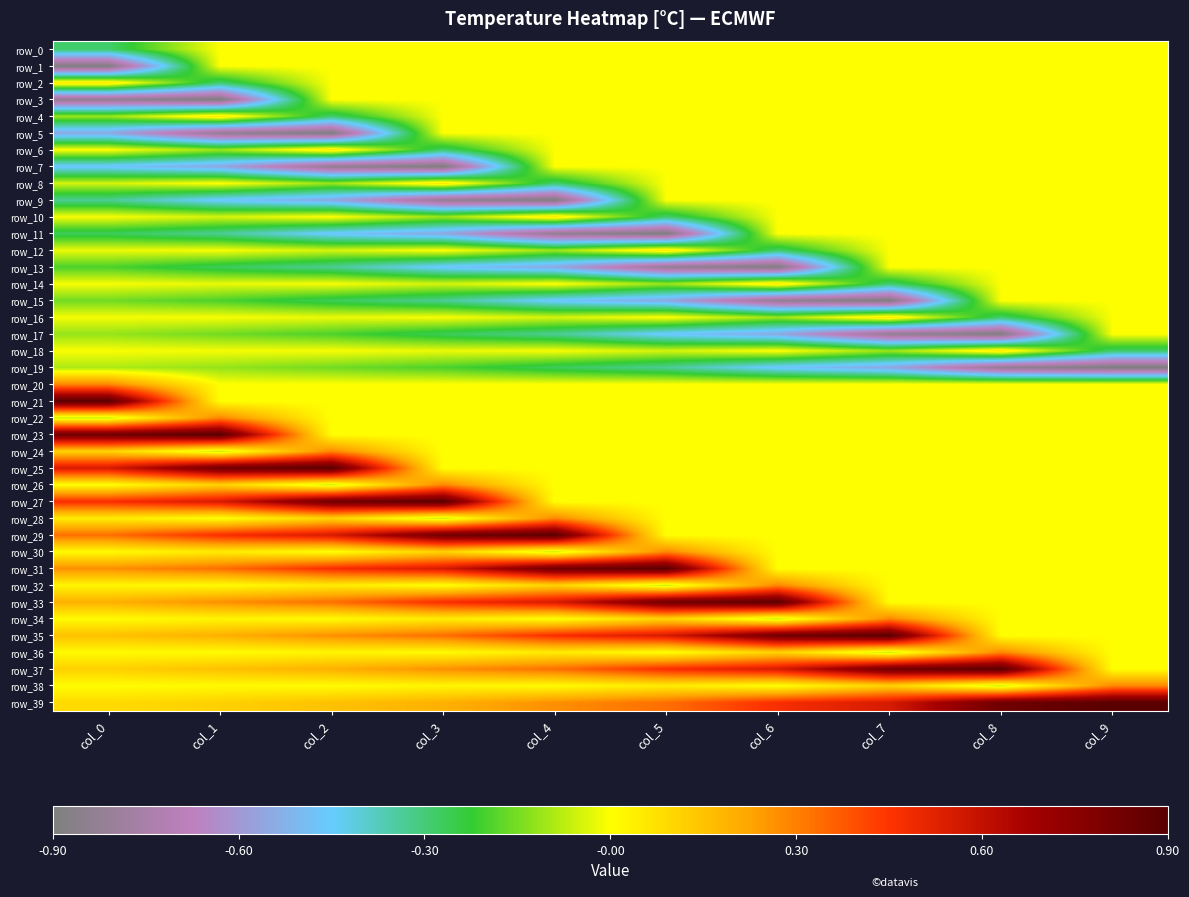

Is the value of row_14 at col_0 greater than the value of row_11 at col_0?

Yes